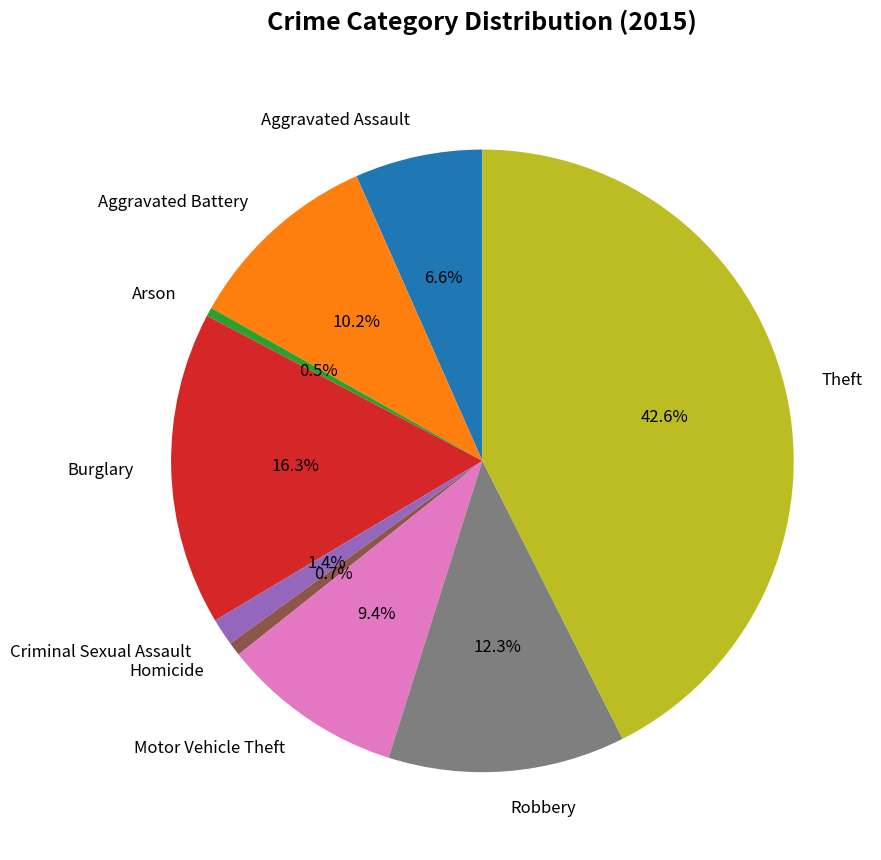

True or false: Aggravated Battery accounts for 18% of the total.

False